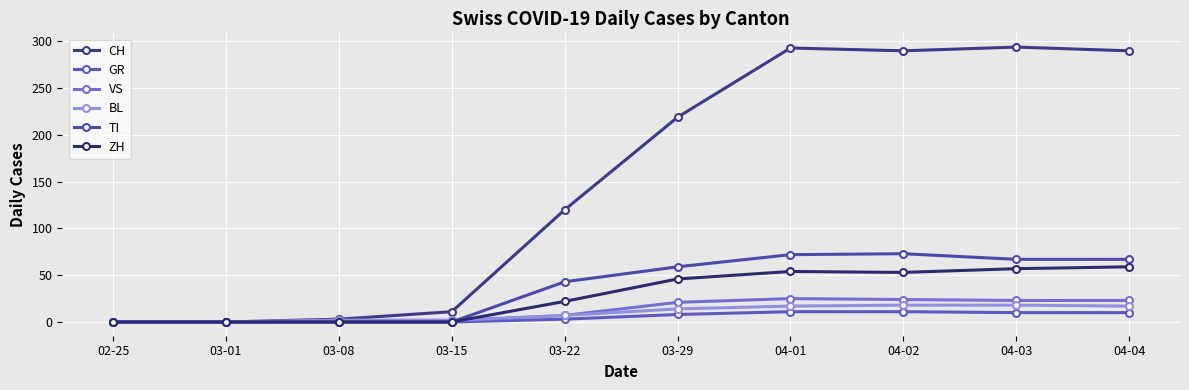

What value does the BL series have at 04-04, to the nearest 10?

20